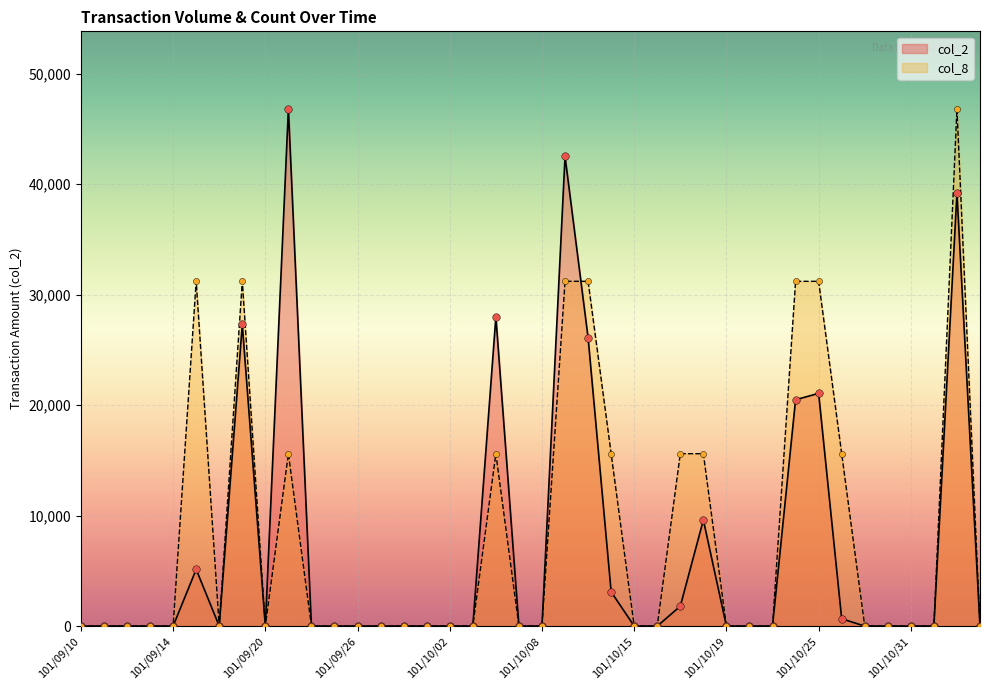

Which series has the largest total across all categories?

col_8